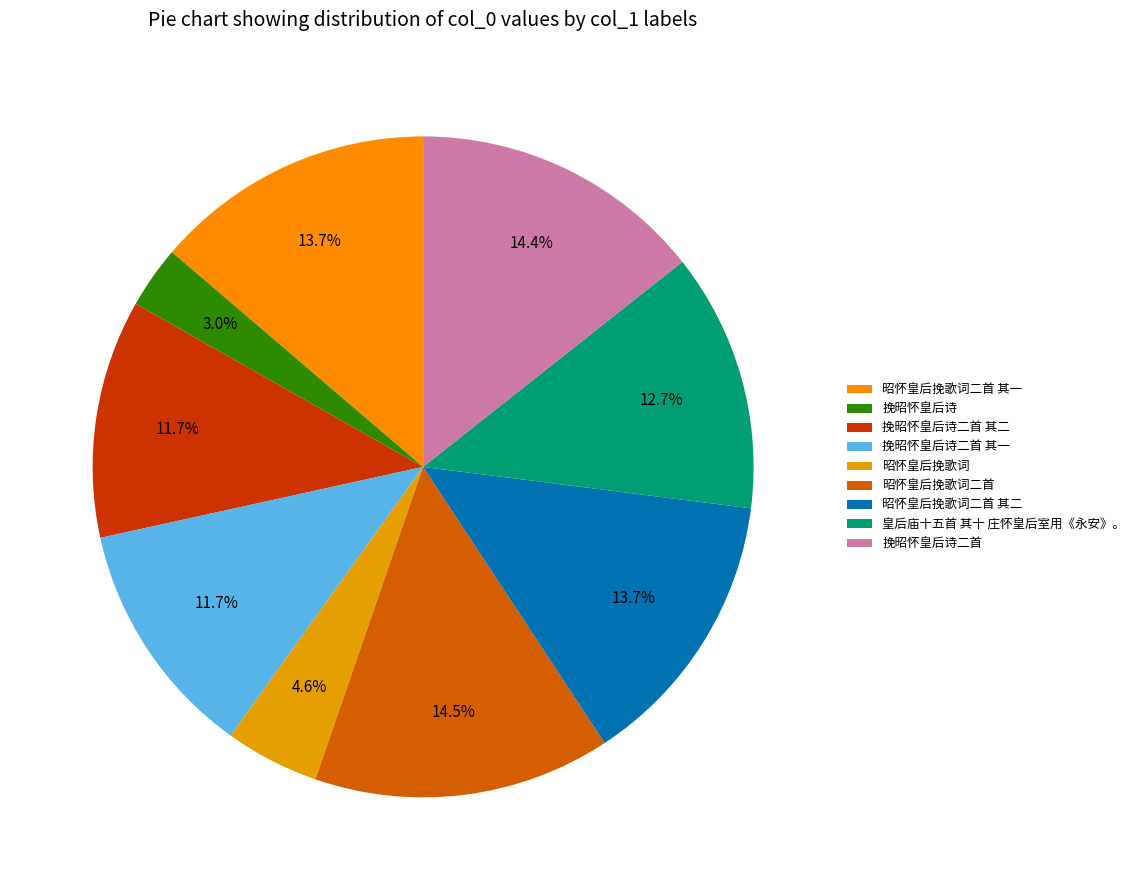

How many segments does this pie chart have?

9